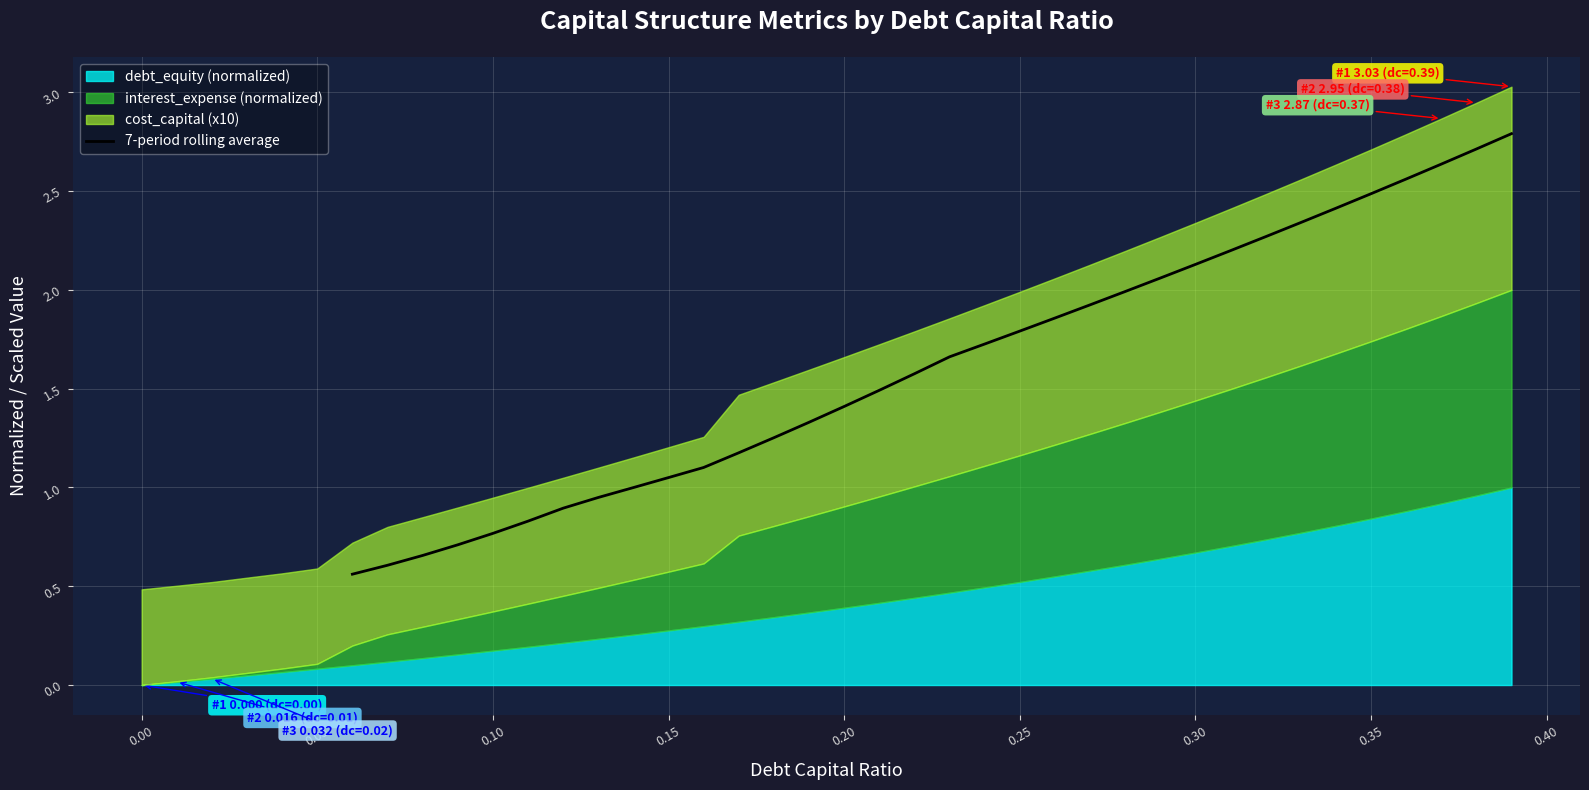

Count the number of categories in the chart.

34